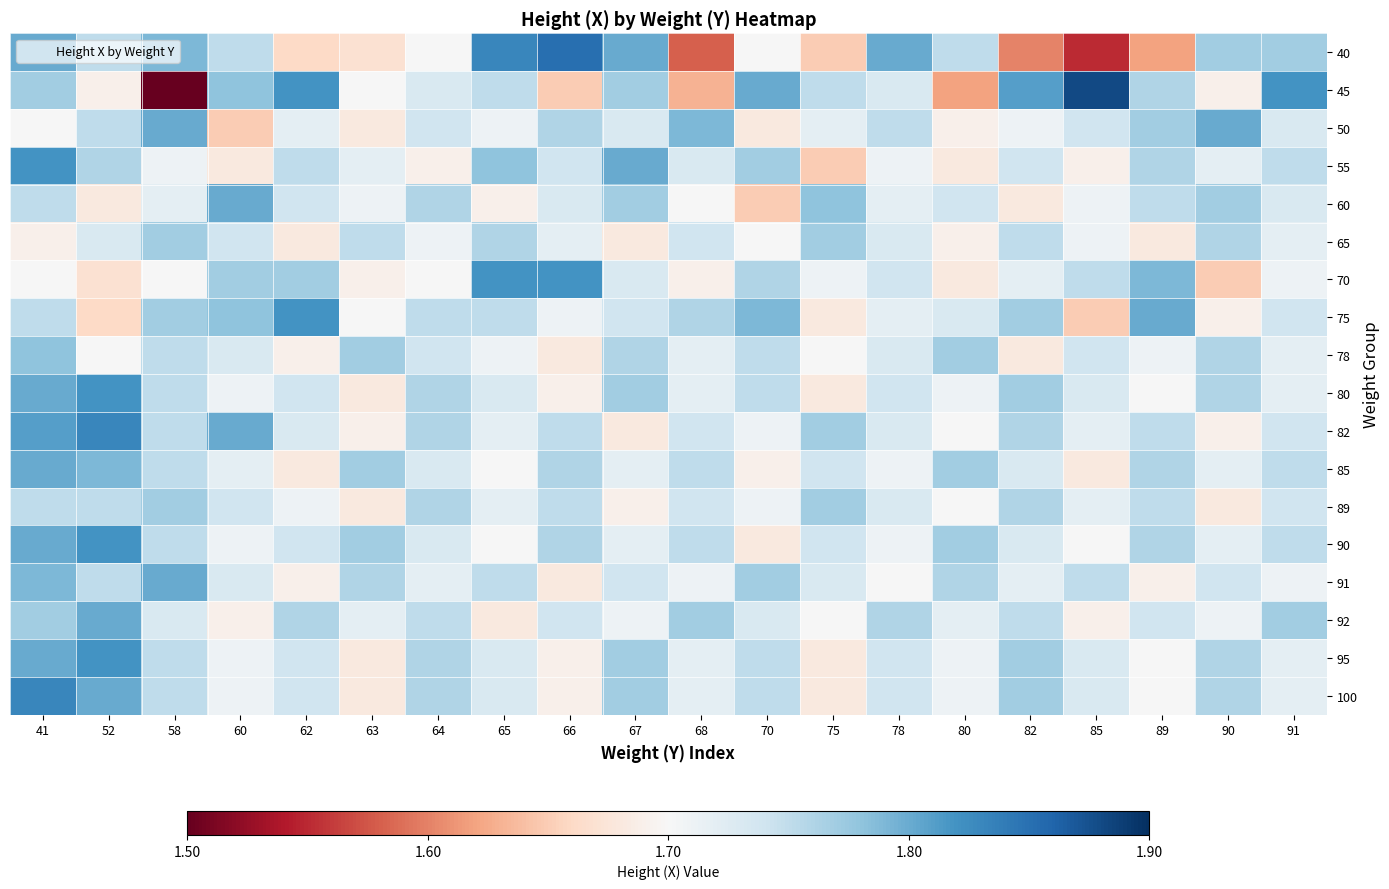

Which series has the widest spread of values?

45